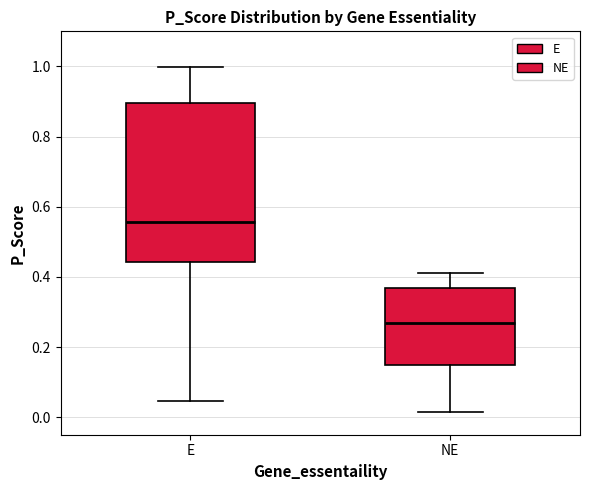

Where does the lower whisker of the box for E end on the y-axis? The values are not printed on the chart, so give them approximately, as read against the axis.

0.04